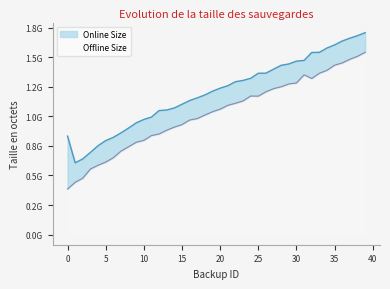

Reading right to left, what are all the values shown in this chart?

Online Size: 1707957402	1682445058	1661120122	1637293815	1604325504	1578229867	1541415256	1540145830	1473211026	1467197445	1443294869	1431855752	1399518815	1365400954	1364704877	1321969412	1304112250	1292976241	1259087195	1238408102	1212870741	1181141669	1156764925	1133647291	1102392150	1071453888	1053777441	1049300357	994294766	973880909	945222792	901225877	860080947	822573713	795001189	751895540	695633278	640480410	607300789	833228827
Offline Size: 1541639029	1507856939	1482834196	1451873869	1432924363	1389465229	1364284703	1320071072	1351271590	1282502876	1273963768	1250255512	1234505001	1207748691	1170979555	1172218408	1130427468	1110683336	1093156149	1060989084	1039385279	1011227716	981310963	968745386	930525150	909030758	883012338	851393017	837540948	797203357	781052372	742803402	706105109	650393453	613376737	586599734	554932535	477345462	442266252	385196687